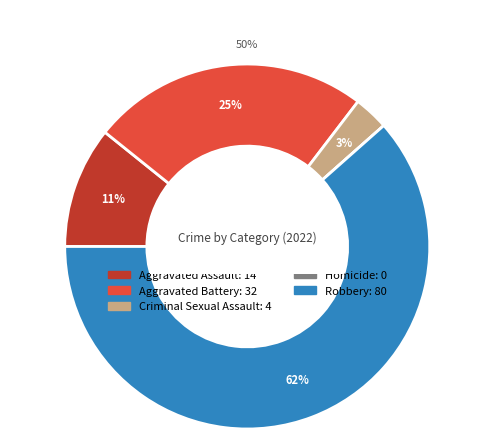

Approximately how many times larger is the value at Aggravated Battery compared to Criminal Sexual Assault?

8.0